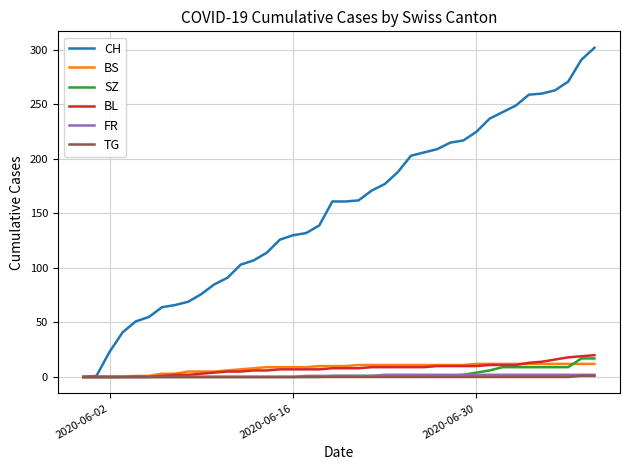

Which series has the largest range (max minus min)?

CH